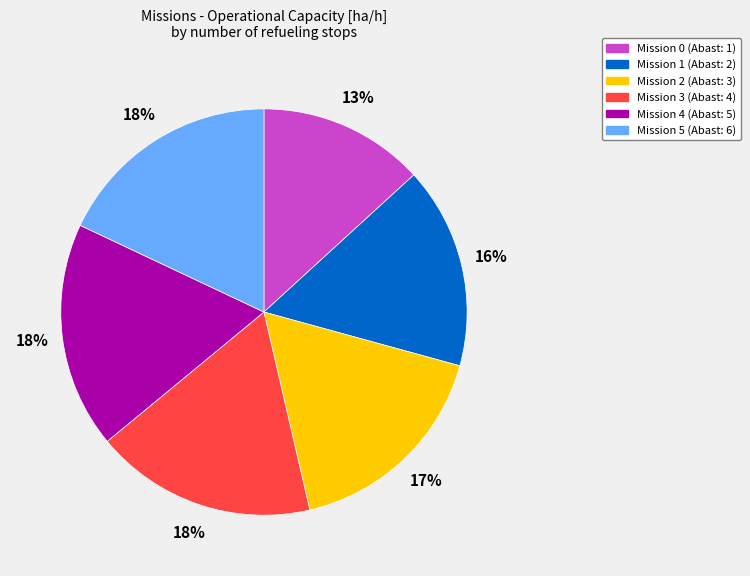

Is there a majority slice in this chart?

No